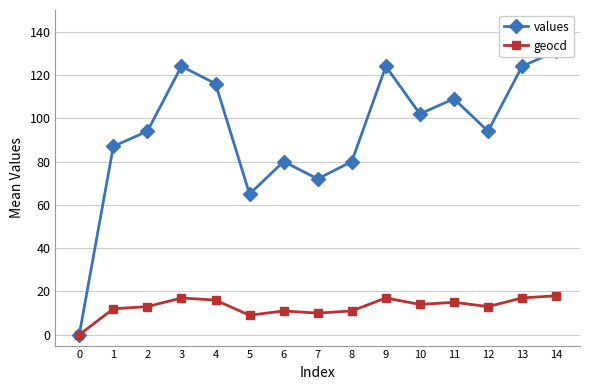

What is the value of the geocd point at the 4th from the left?

17